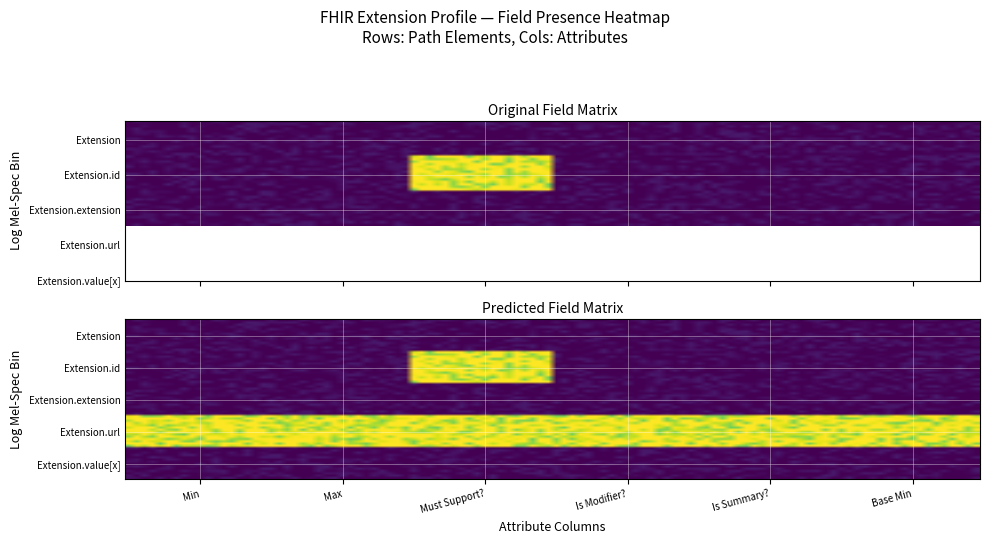

What is the difference between the highest and lowest values at Is Modifier??

1